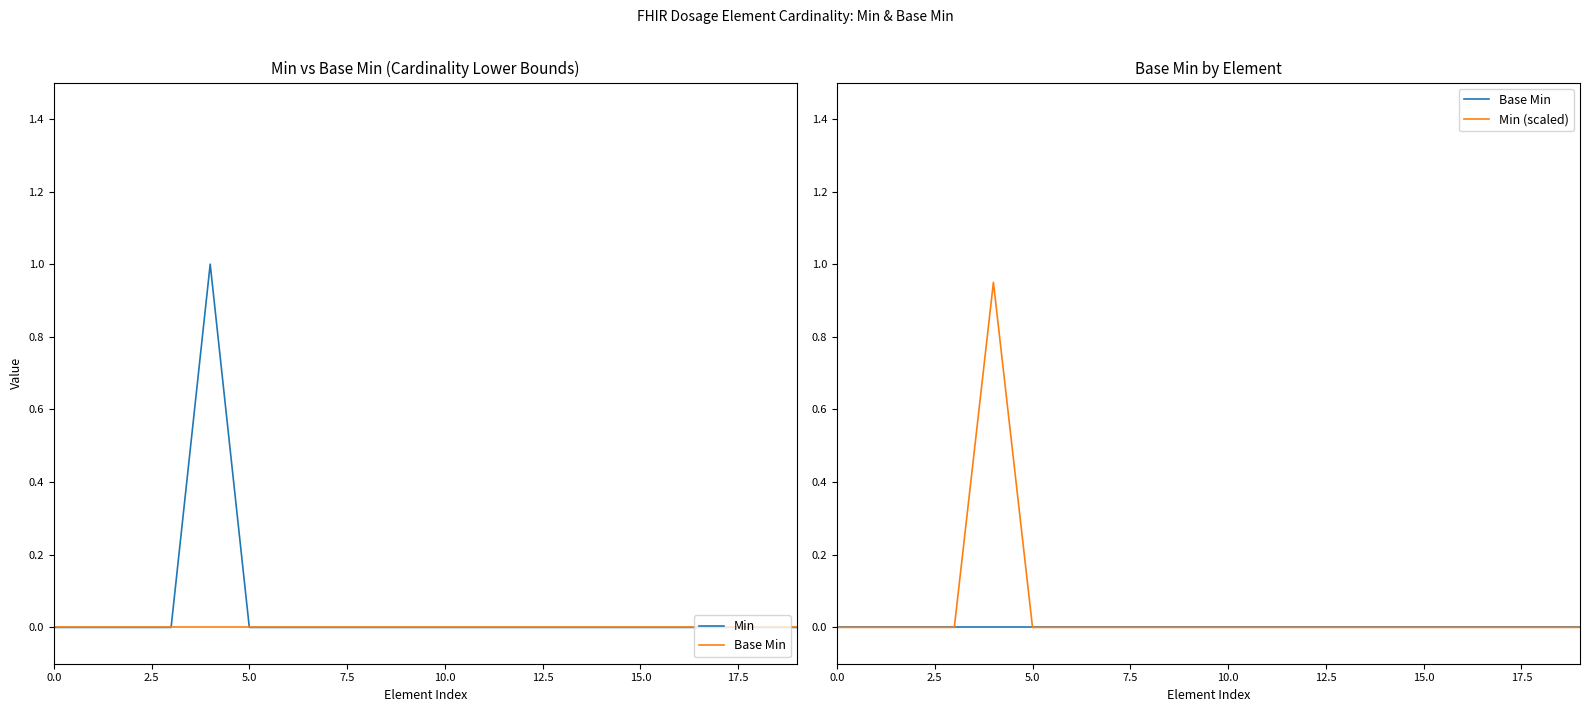

True or false: Base Min and Min (scaled) cross at least once.

False